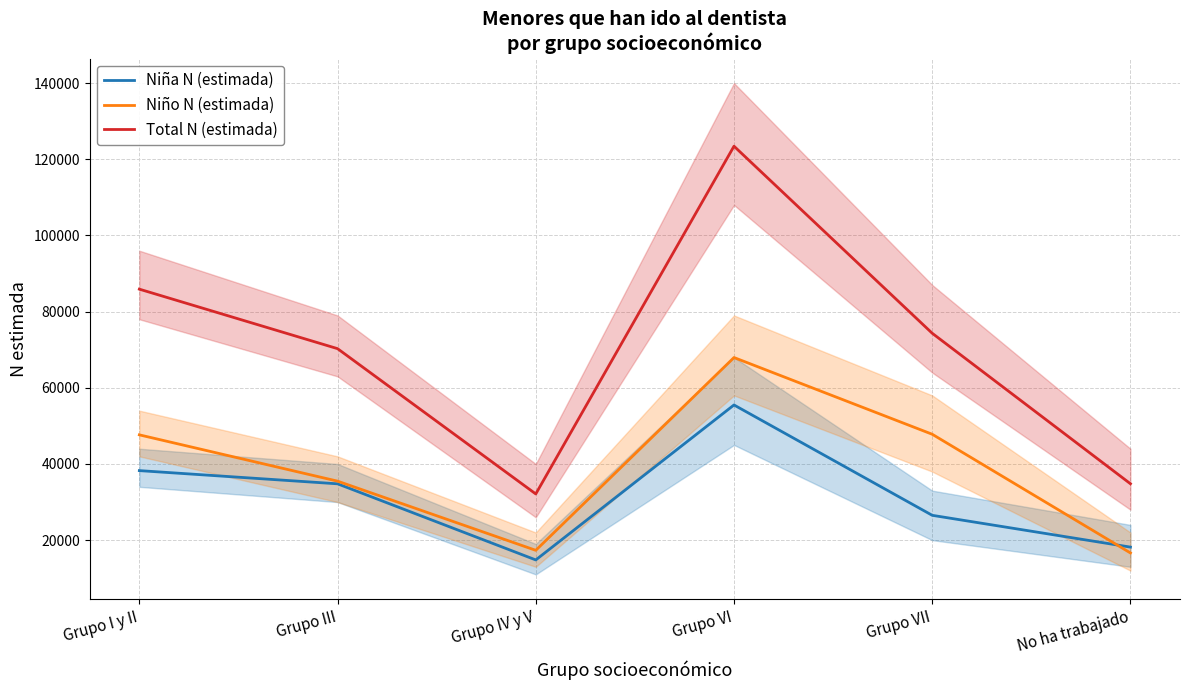

How many values in the Total N (estimada) series exceed 74323?

2